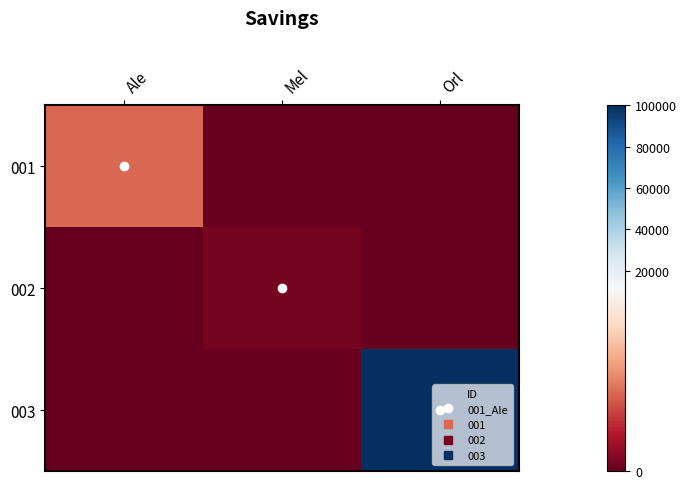

Which series has the widest spread of values?

003